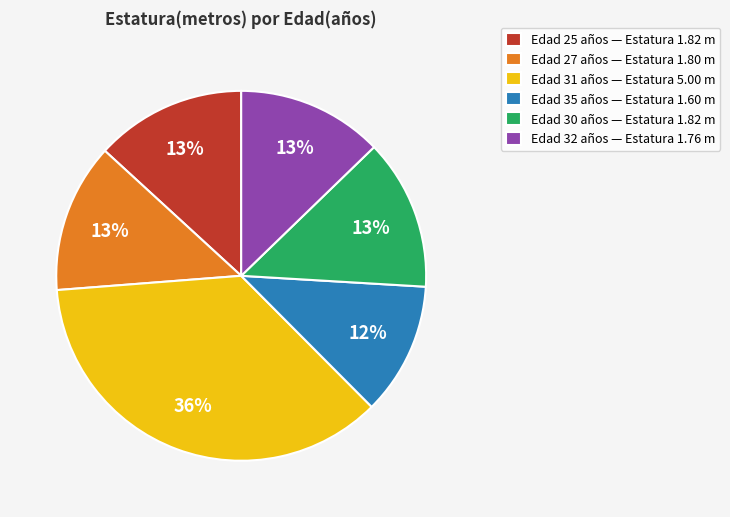

Is there a majority slice in this chart?

No